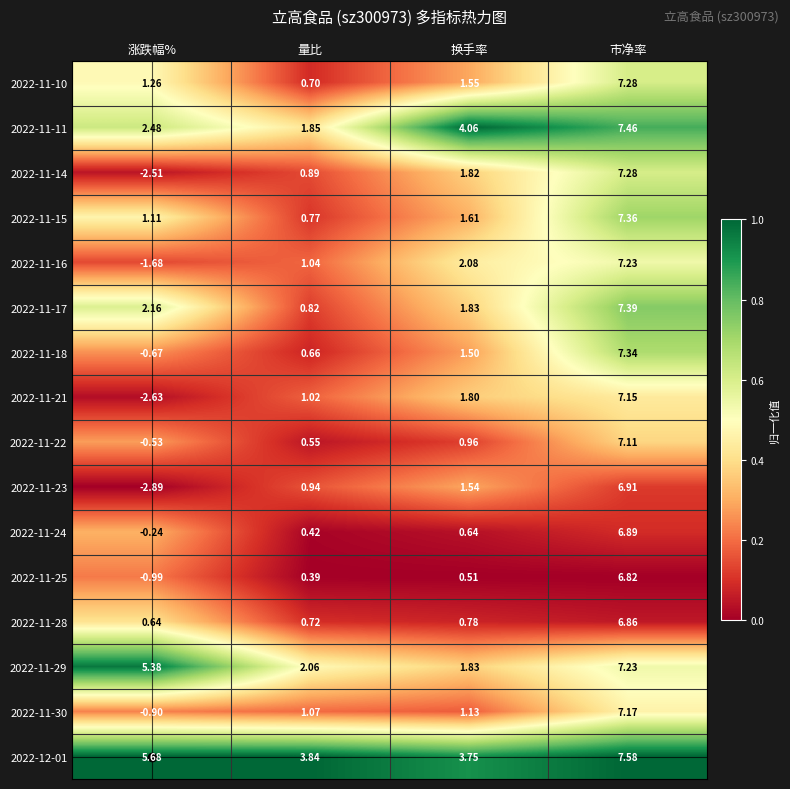

List the labels in order of 2022-12-01 value, smallest first.

换手率, 量比, 涨跌幅%, 市净率